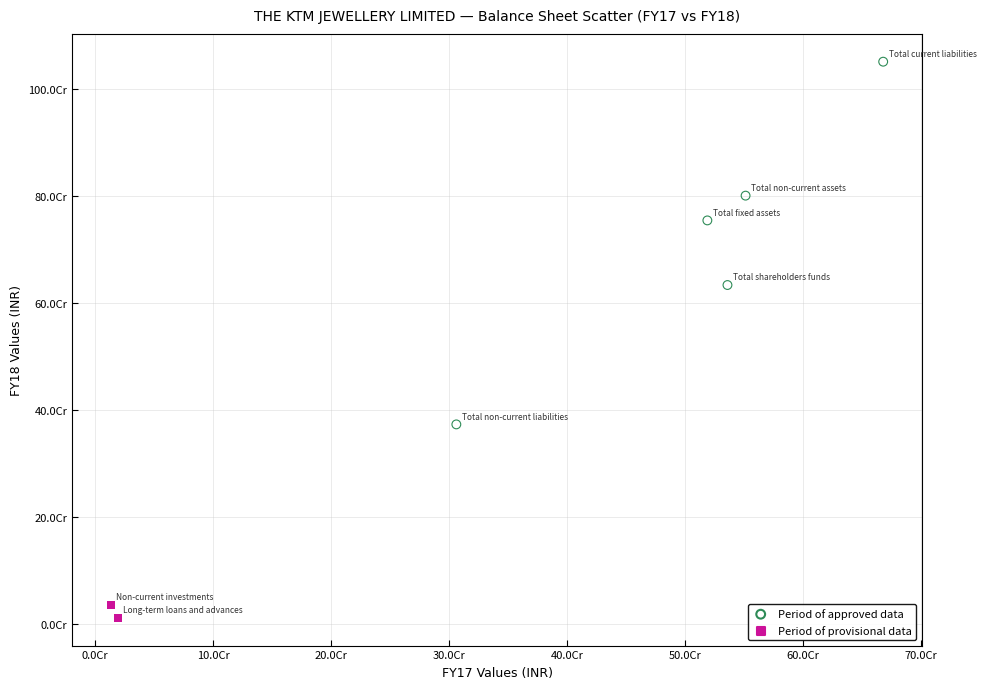

Which series reaches the maximum Y coordinate?

Period of approved data